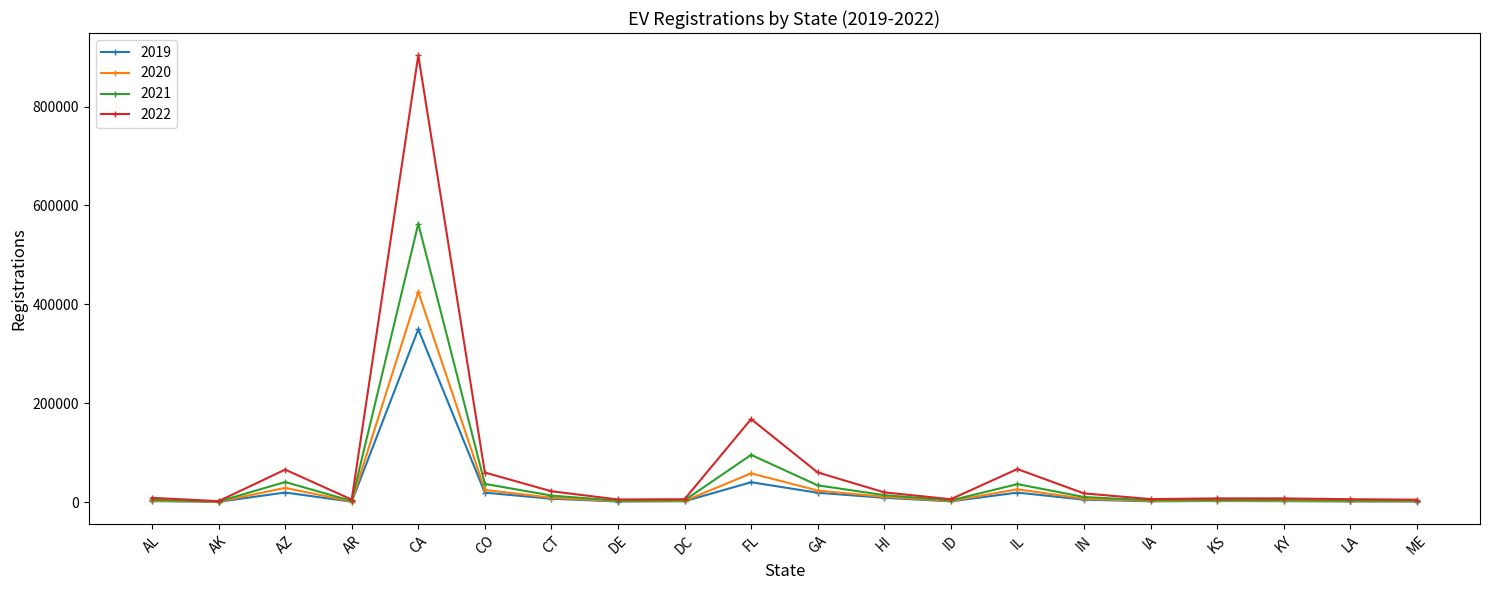

Is the value of 2020 at HI greater than the value of 2021 at AZ?

No